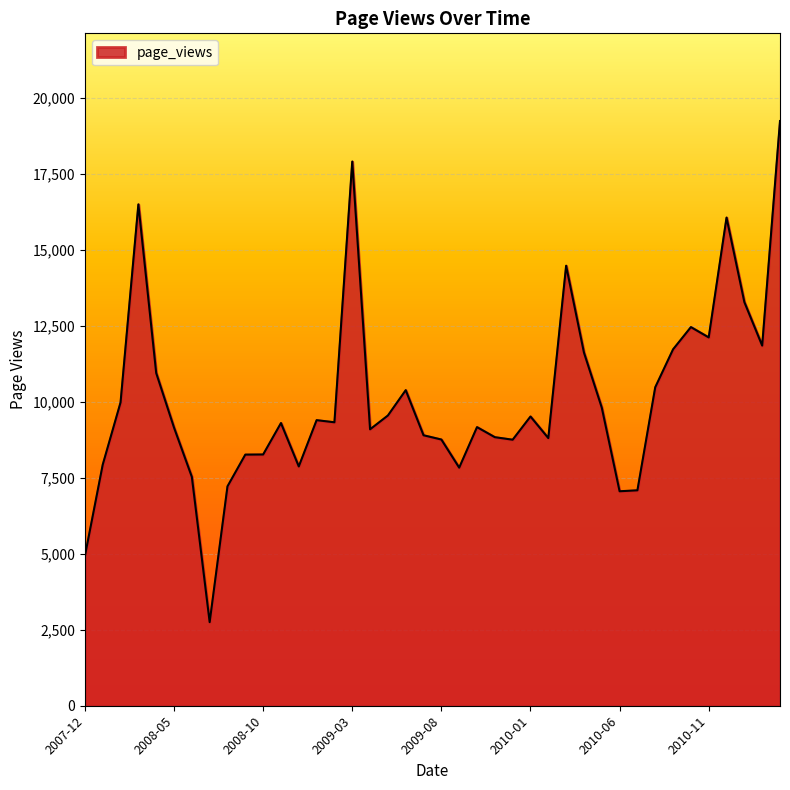

What is the maximum value shown in the chart?

19227